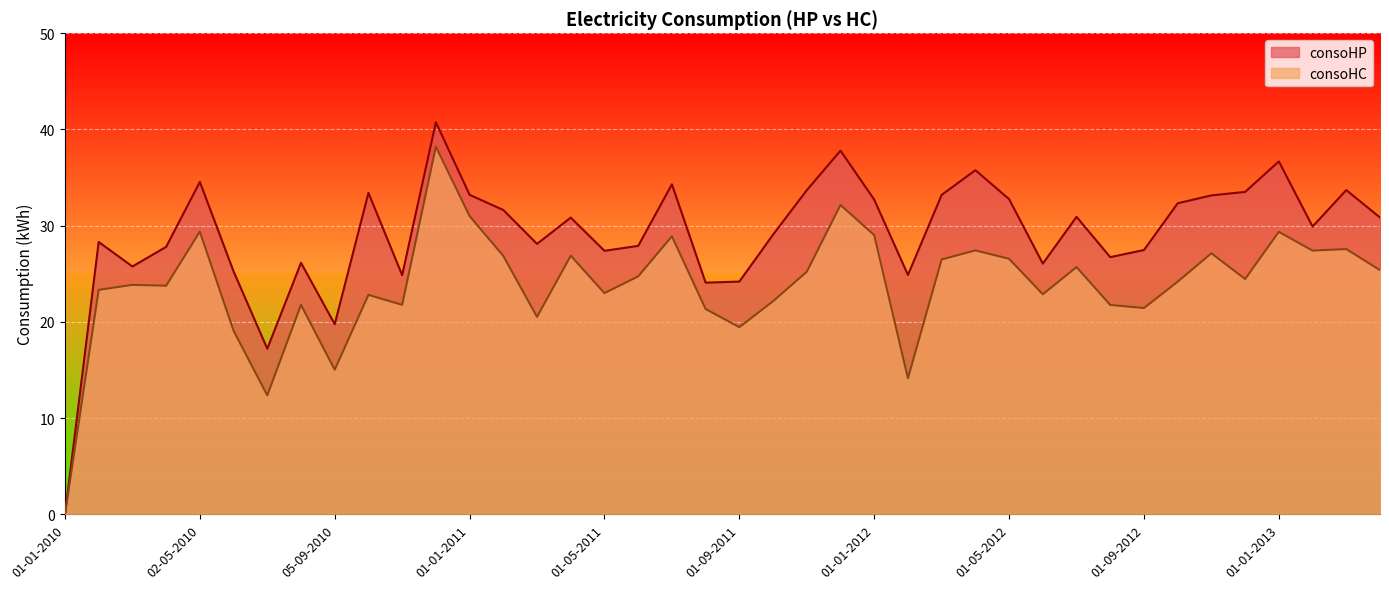

Which series changed the most between 03-10-2010 and 01-02-2012?

consoHC